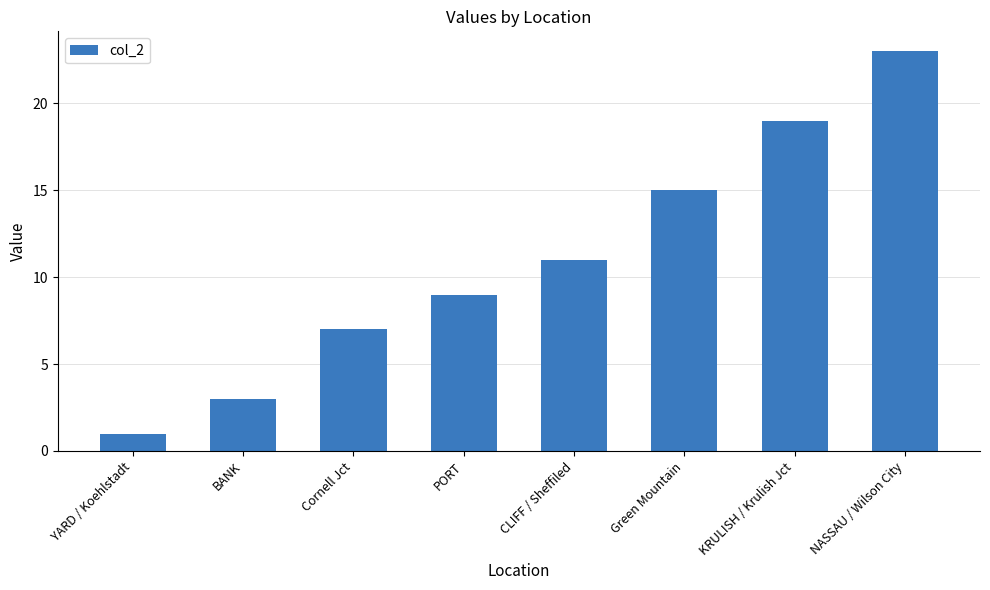

Reading left to right, extract all data points from this chart.

YARD / Koehlstadt=1	BANK=3	Cornell Jct=7	PORT=9	CLIFF / Sheffiled=11	Green Mountain=15	KRULISH / Krulish Jct=19	NASSAU / Wilson City=23